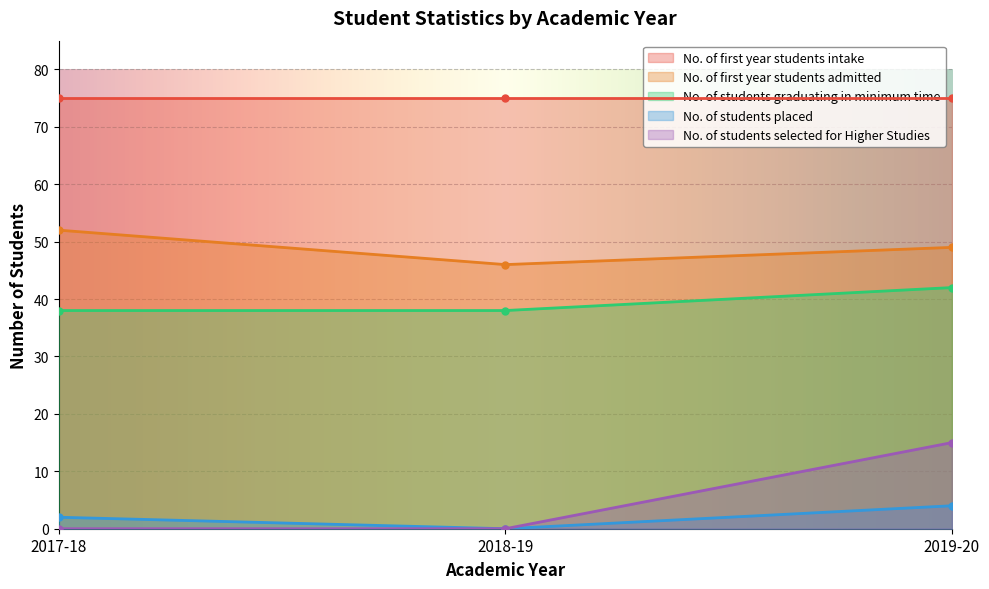

What is the difference between the maximum and minimum values in the No. of first year students admitted series?

6